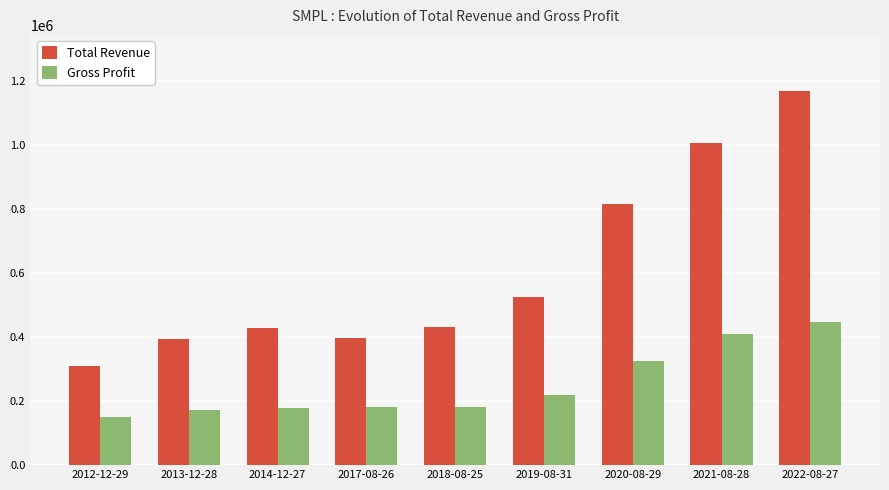

What is the value of the Total Revenue bar at the 8th from the left?

1005600